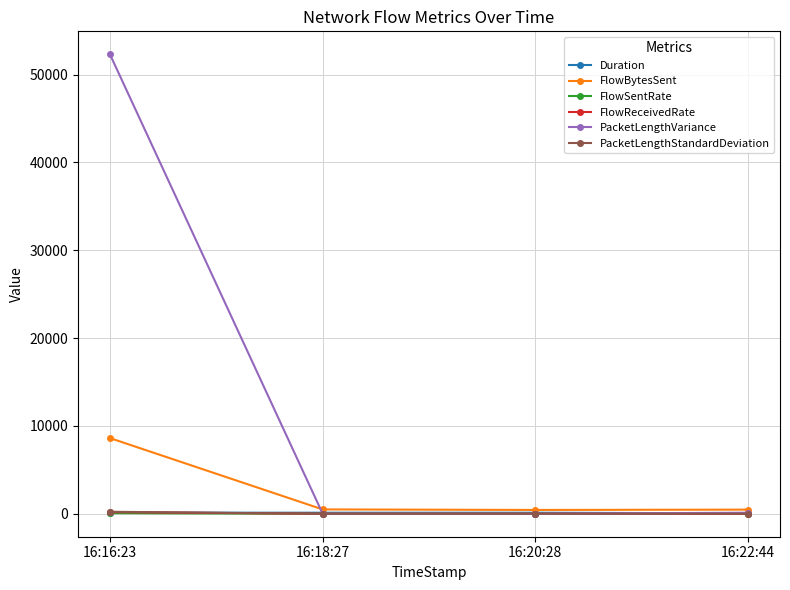

Is the value of FlowReceivedRate at 16:18:27 greater than the value of PacketLengthVariance at 16:16:23?

No